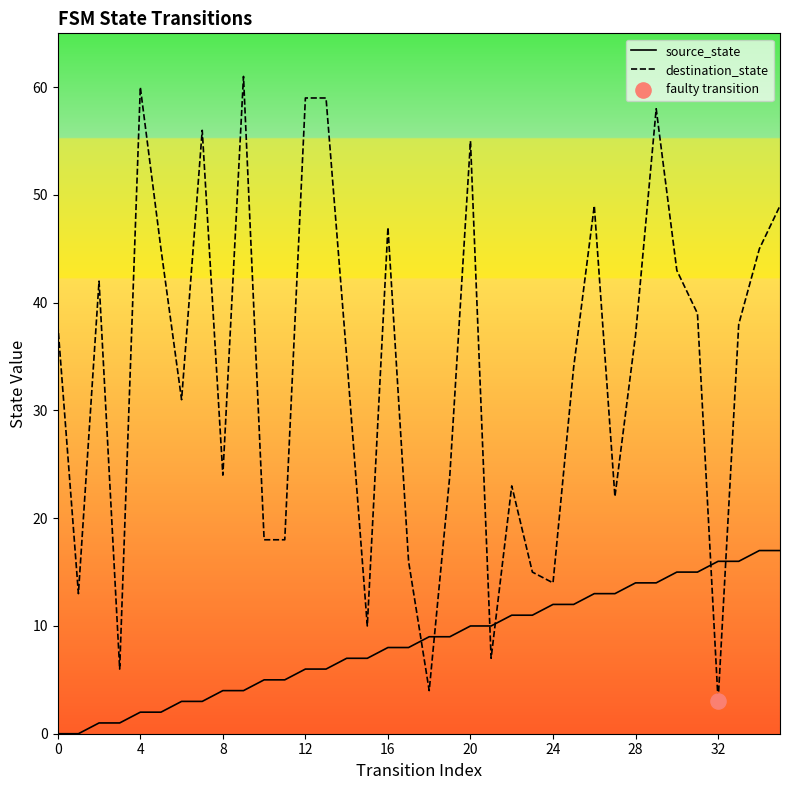

Which series contains the lowest Y value?

source_state